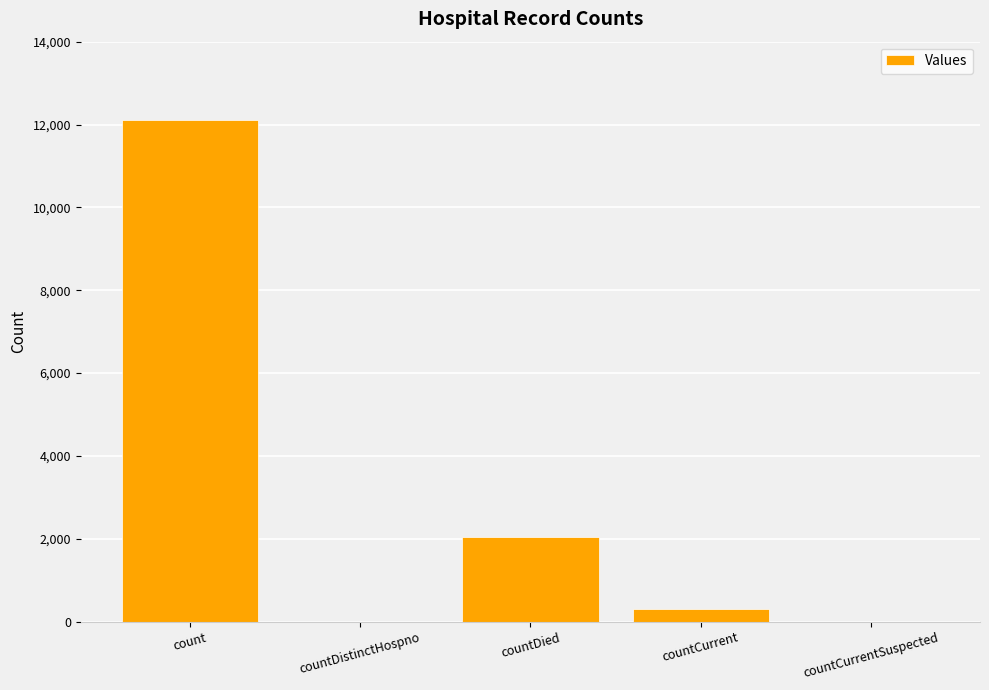

Which has a higher value, count or countDied?

count